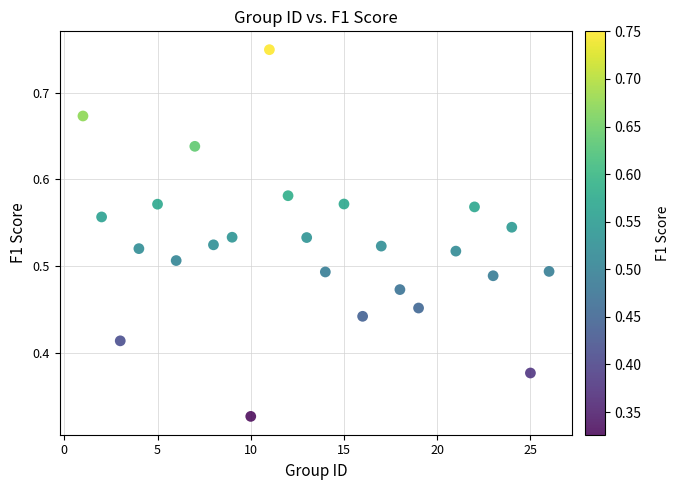

What is the range of X values (max minus min)?

25.0